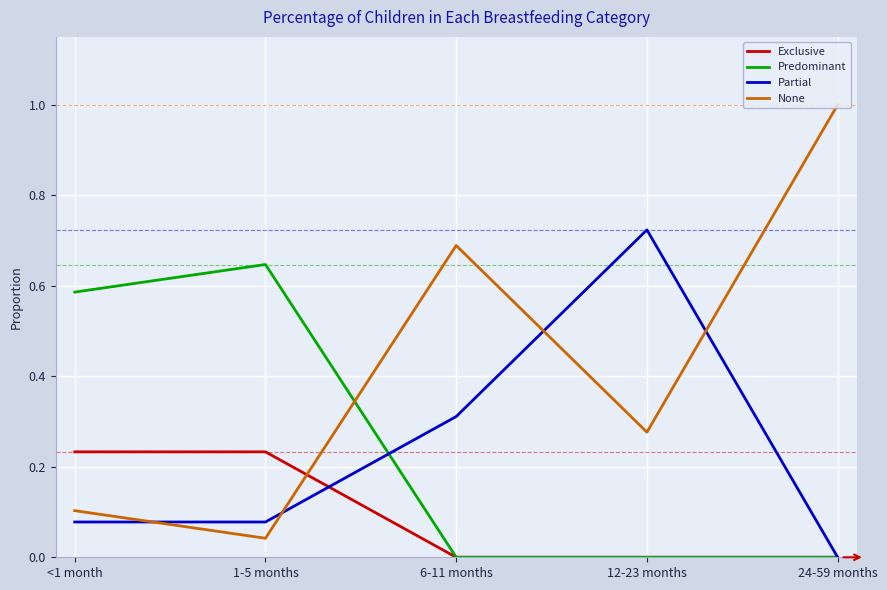

The Predominant series shows -0.2 at 12-23 months. True or false?

False